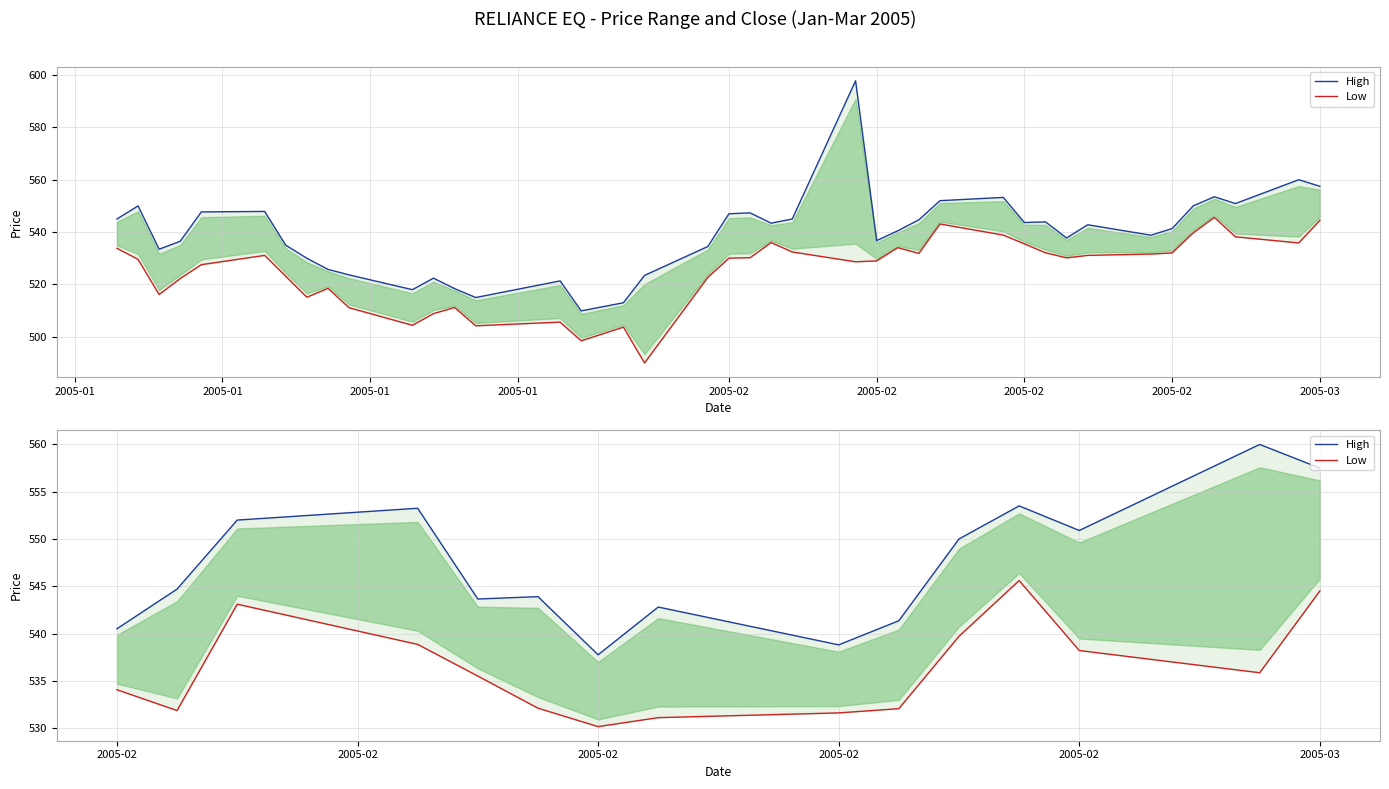

In High, how many points are lower than both neighbors (excluding endpoints)?

4